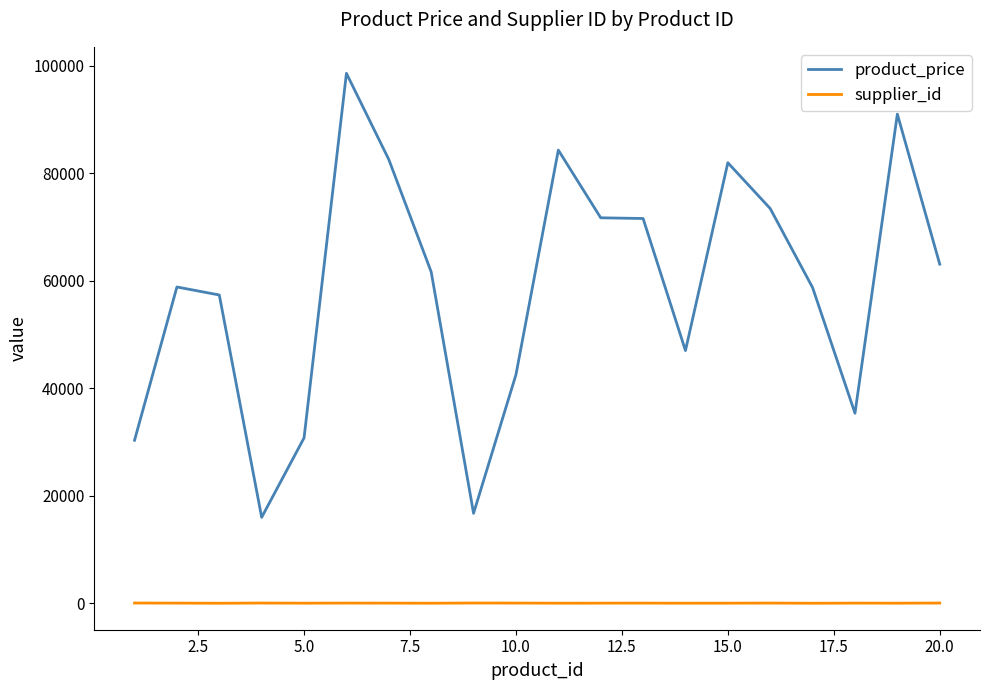

What is the difference between the maximum and minimum values in the product_price series?

82594.2